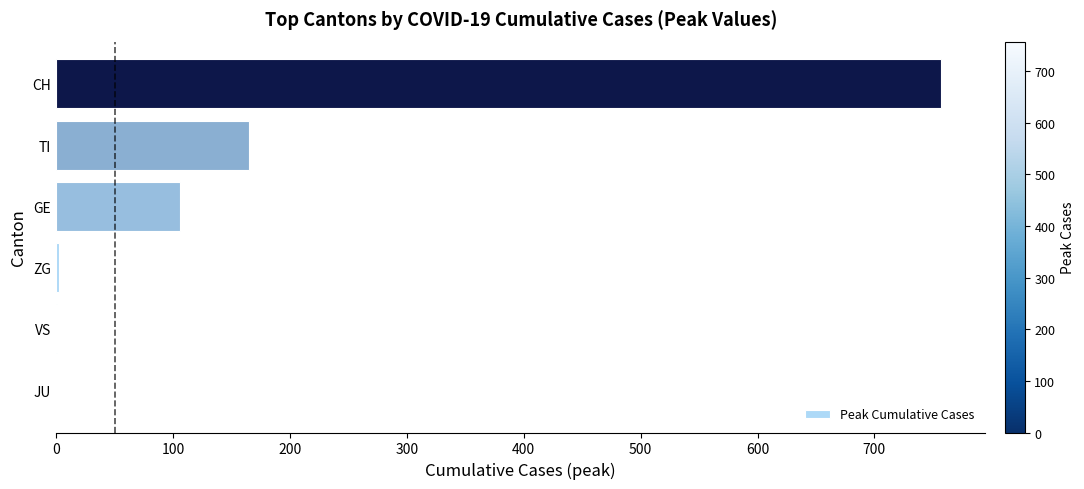

What is the change in value from GE to TI?

+59